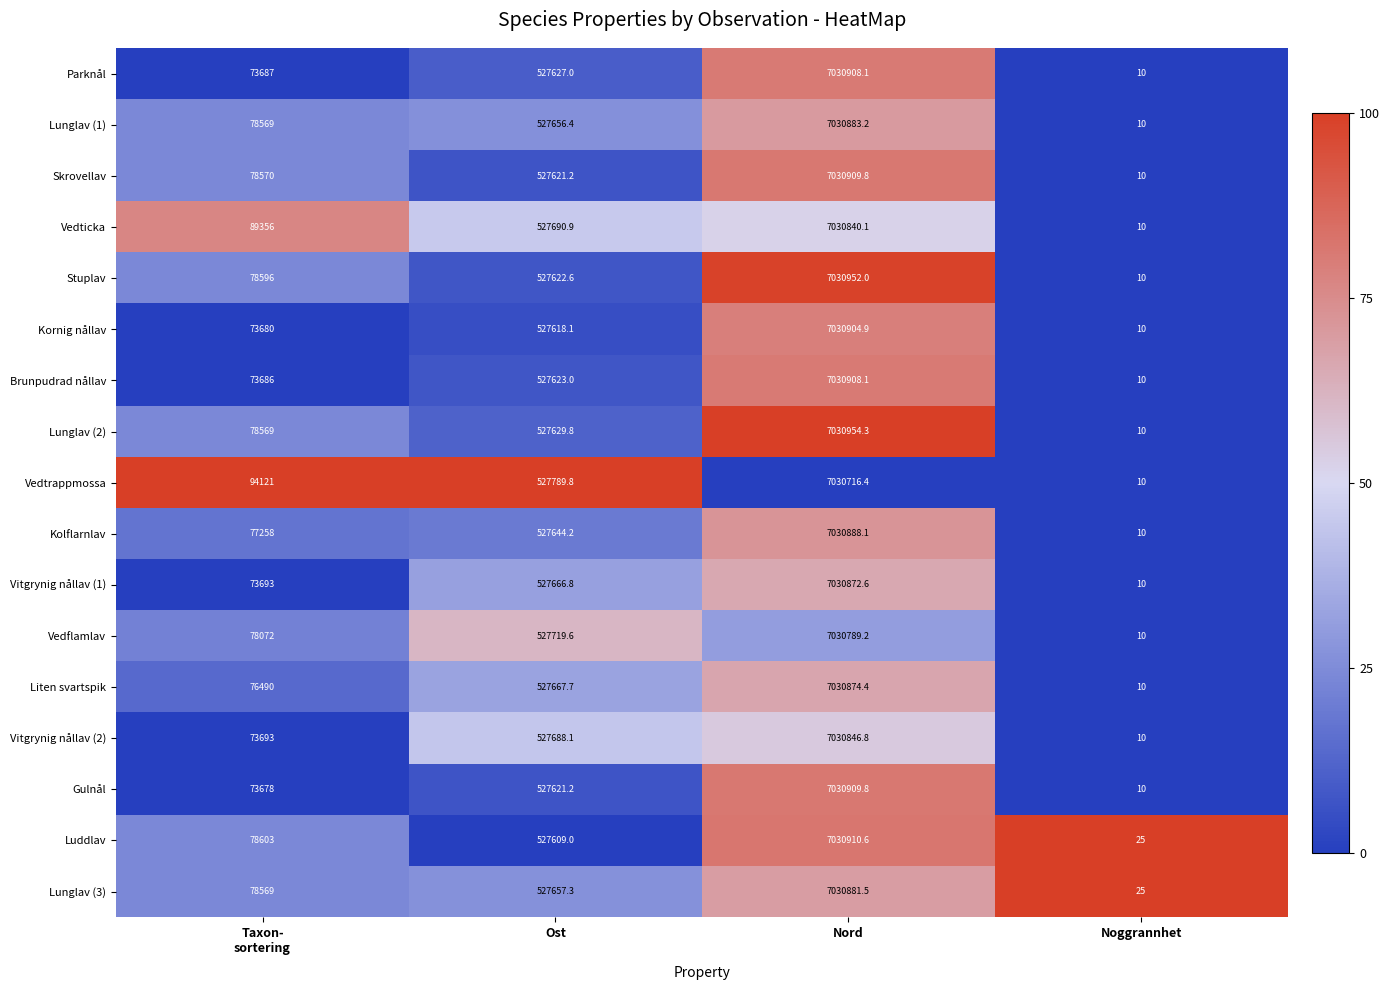

Where is Liten svartspik nearest to the value 3515442?

Ost